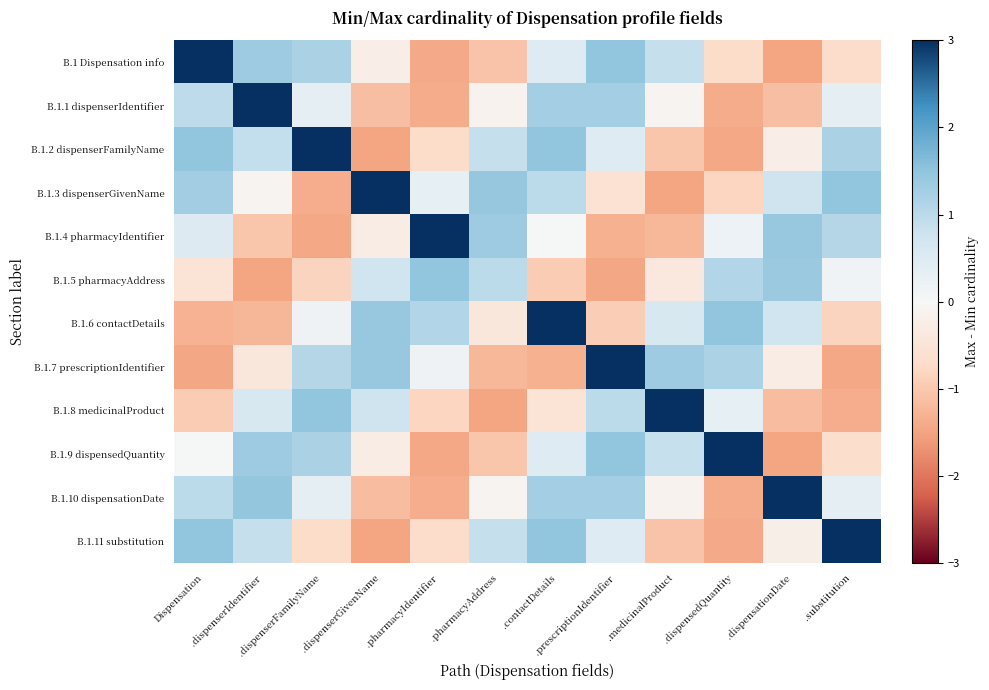

Reading left to right, list all the values displayed in this chart.

B.1 Dispensation info: Dispensation=3.0	.dispenserIdentifier=1.3	.dispenserFamilyName=1.2	.dispenserGivenName=-0.2	.pharmacyIdentifier=-1.4	.pharmacyAddress=-1.1	.contactDetails=0.5	.prescriptionIdentifier=1.5	.medicinalProduct=0.9	.dispensedQuantity=-0.7	.dispensationDate=-1.5	.substitution=-0.7
B.1.1 dispenserIdentifier: Dispensation=1.0	.dispenserIdentifier=3.0	.dispenserFamilyName=0.4	.dispenserGivenName=-1.1	.pharmacyIdentifier=-1.4	.pharmacyAddress=-0.1	.contactDetails=1.3	.prescriptionIdentifier=1.3	.medicinalProduct=-0.1	.dispensedQuantity=-1.4	.dispensationDate=-1.1	.substitution=0.3
B.1.2 dispenserFamilyName: Dispensation=1.5	.dispenserIdentifier=0.9	.dispenserFamilyName=3.0	.dispenserGivenName=-1.5	.pharmacyIdentifier=-0.7	.pharmacyAddress=0.9	.contactDetails=1.5	.prescriptionIdentifier=0.5	.medicinalProduct=-1.0	.dispensedQuantity=-1.4	.dispensationDate=-0.2	.substitution=1.2
B.1.3 dispenserGivenName: Dispensation=1.3	.dispenserIdentifier=-0.1	.dispenserFamilyName=-1.4	.dispenserGivenName=3.0	.pharmacyIdentifier=0.3	.pharmacyAddress=1.5	.contactDetails=1.0	.prescriptionIdentifier=-0.5	.medicinalProduct=-1.5	.dispensedQuantity=-0.8	.dispensationDate=0.8	.substitution=1.5
B.1.4 pharmacyIdentifier: Dispensation=0.5	.dispenserIdentifier=-1.0	.dispenserFamilyName=-1.4	.dispenserGivenName=-0.3	.pharmacyIdentifier=3.0	.pharmacyAddress=1.4	.contactDetails=0.0	.prescriptionIdentifier=-1.3	.medicinalProduct=-1.2	.dispensedQuantity=0.2	.dispensationDate=1.4	.substitution=1.1
B.1.5 pharmacyAddress: Dispensation=-0.5	.dispenserIdentifier=-1.5	.dispenserFamilyName=-0.8	.dispenserGivenName=0.7	.pharmacyIdentifier=1.5	.pharmacyAddress=1.0	.contactDetails=-0.9	.prescriptionIdentifier=-1.5	.medicinalProduct=-0.4	.dispensedQuantity=1.1	.dispensationDate=1.4	.substitution=0.2
B.1.6 contactDetails: Dispensation=-1.3	.dispenserIdentifier=-1.2	.dispenserFamilyName=0.2	.dispenserGivenName=1.4	.pharmacyIdentifier=1.1	.pharmacyAddress=-0.4	.contactDetails=3.0	.prescriptionIdentifier=-0.9	.medicinalProduct=0.6	.dispensedQuantity=1.5	.dispensationDate=0.7	.substitution=-0.8
B.1.7 prescriptionIdentifier: Dispensation=-1.5	.dispenserIdentifier=-0.4	.dispenserFamilyName=1.1	.dispenserGivenName=1.4	.pharmacyIdentifier=0.2	.pharmacyAddress=-1.2	.contactDetails=-1.3	.prescriptionIdentifier=3.0	.medicinalProduct=1.4	.dispensedQuantity=1.2	.dispensationDate=-0.3	.substitution=-1.4
B.1.8 medicinalProduct: Dispensation=-0.9	.dispenserIdentifier=0.6	.dispenserFamilyName=1.5	.dispenserGivenName=0.8	.pharmacyIdentifier=-0.8	.pharmacyAddress=-1.5	.contactDetails=-0.5	.prescriptionIdentifier=1.0	.medicinalProduct=3.0	.dispensedQuantity=0.3	.dispensationDate=-1.2	.substitution=-1.4
B.1.9 dispensedQuantity: Dispensation=0.0	.dispenserIdentifier=1.3	.dispenserFamilyName=1.2	.dispenserGivenName=-0.3	.pharmacyIdentifier=-1.4	.pharmacyAddress=-1.0	.contactDetails=0.5	.prescriptionIdentifier=1.5	.medicinalProduct=0.9	.dispensedQuantity=3.0	.dispensationDate=-1.5	.substitution=-0.7
B.1.10 dispensationDate: Dispensation=1.0	.dispenserIdentifier=1.5	.dispenserFamilyName=0.3	.dispenserGivenName=-1.2	.pharmacyIdentifier=-1.4	.pharmacyAddress=-0.1	.contactDetails=1.3	.prescriptionIdentifier=1.3	.medicinalProduct=-0.1	.dispensedQuantity=-1.4	.dispensationDate=3.0	.substitution=0.4
B.1.11 substitution: Dispensation=1.5	.dispenserIdentifier=0.9	.dispenserFamilyName=-0.7	.dispenserGivenName=-1.5	.pharmacyIdentifier=-0.7	.pharmacyAddress=0.9	.contactDetails=1.5	.prescriptionIdentifier=0.5	.medicinalProduct=-1.1	.dispensedQuantity=-1.4	.dispensationDate=-0.2	.substitution=3.0